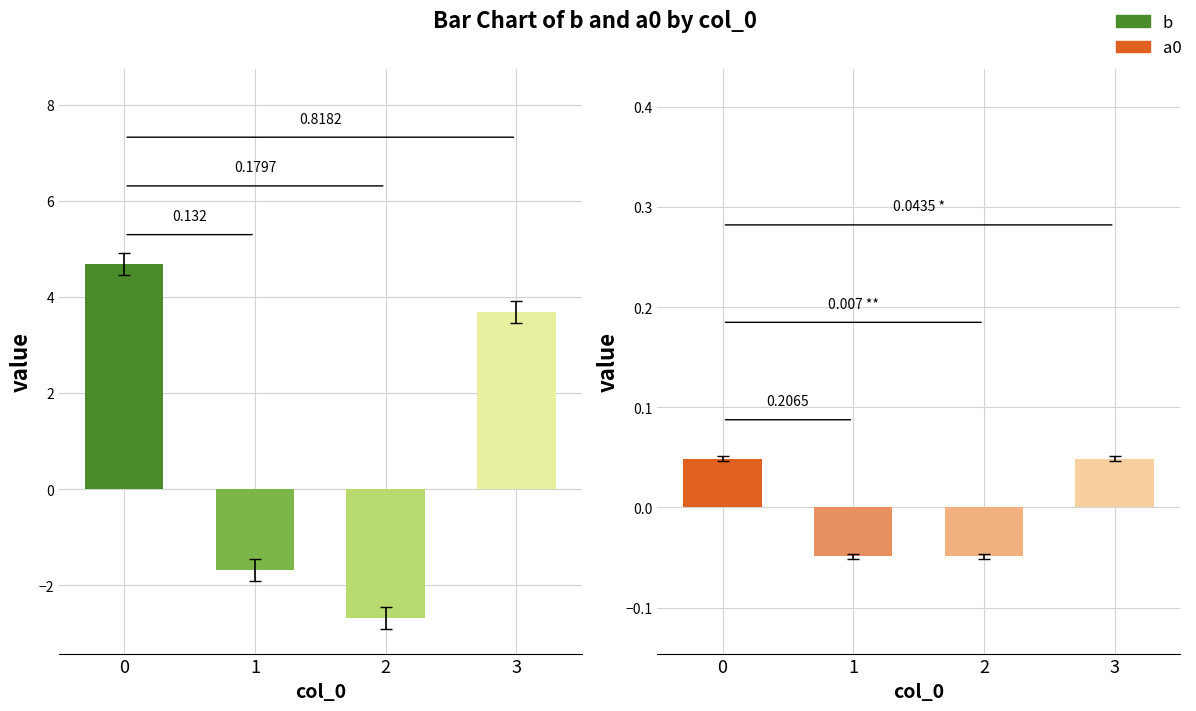

What are all the series names shown in the legend?

b, a0